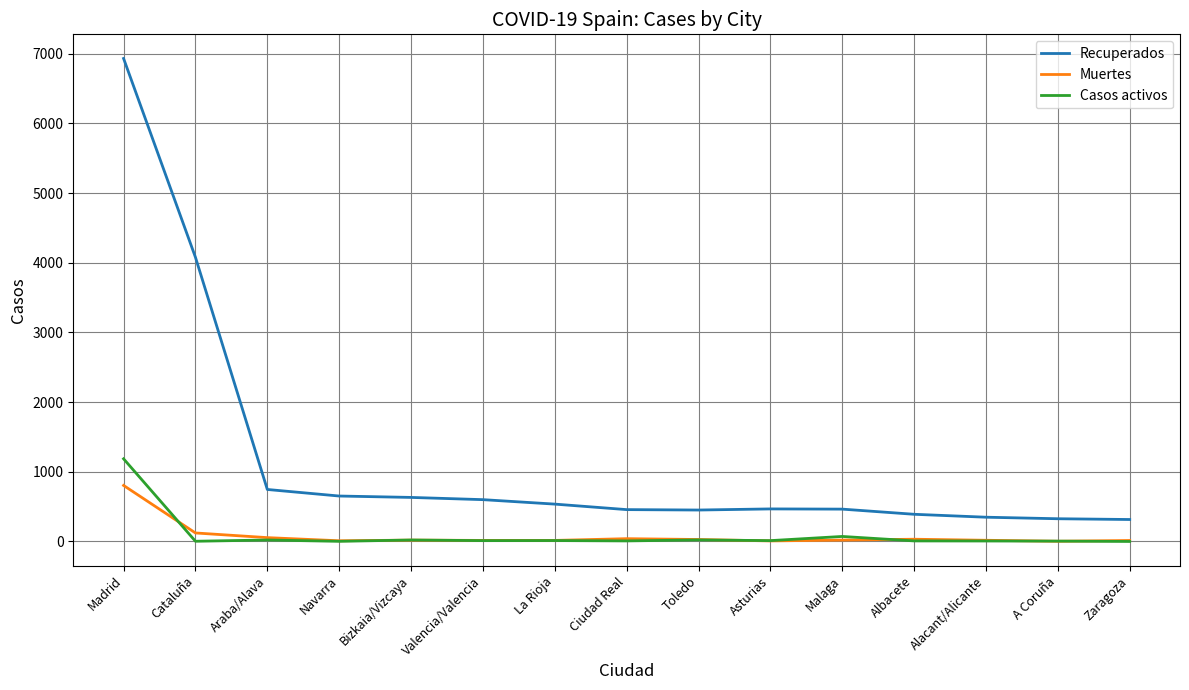

True or false: Muertes and Casos activos intersect in this chart.

True